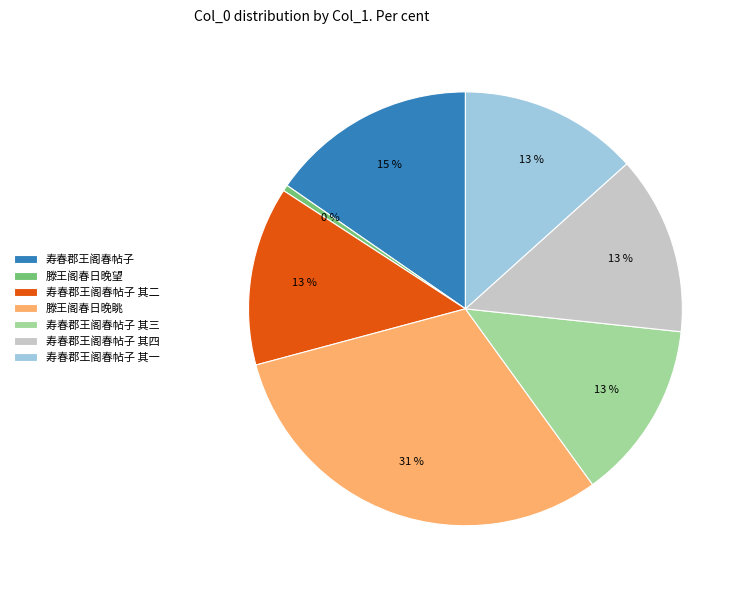

Is 寿春郡王阁春帖子 其四 the majority of the pie?

No